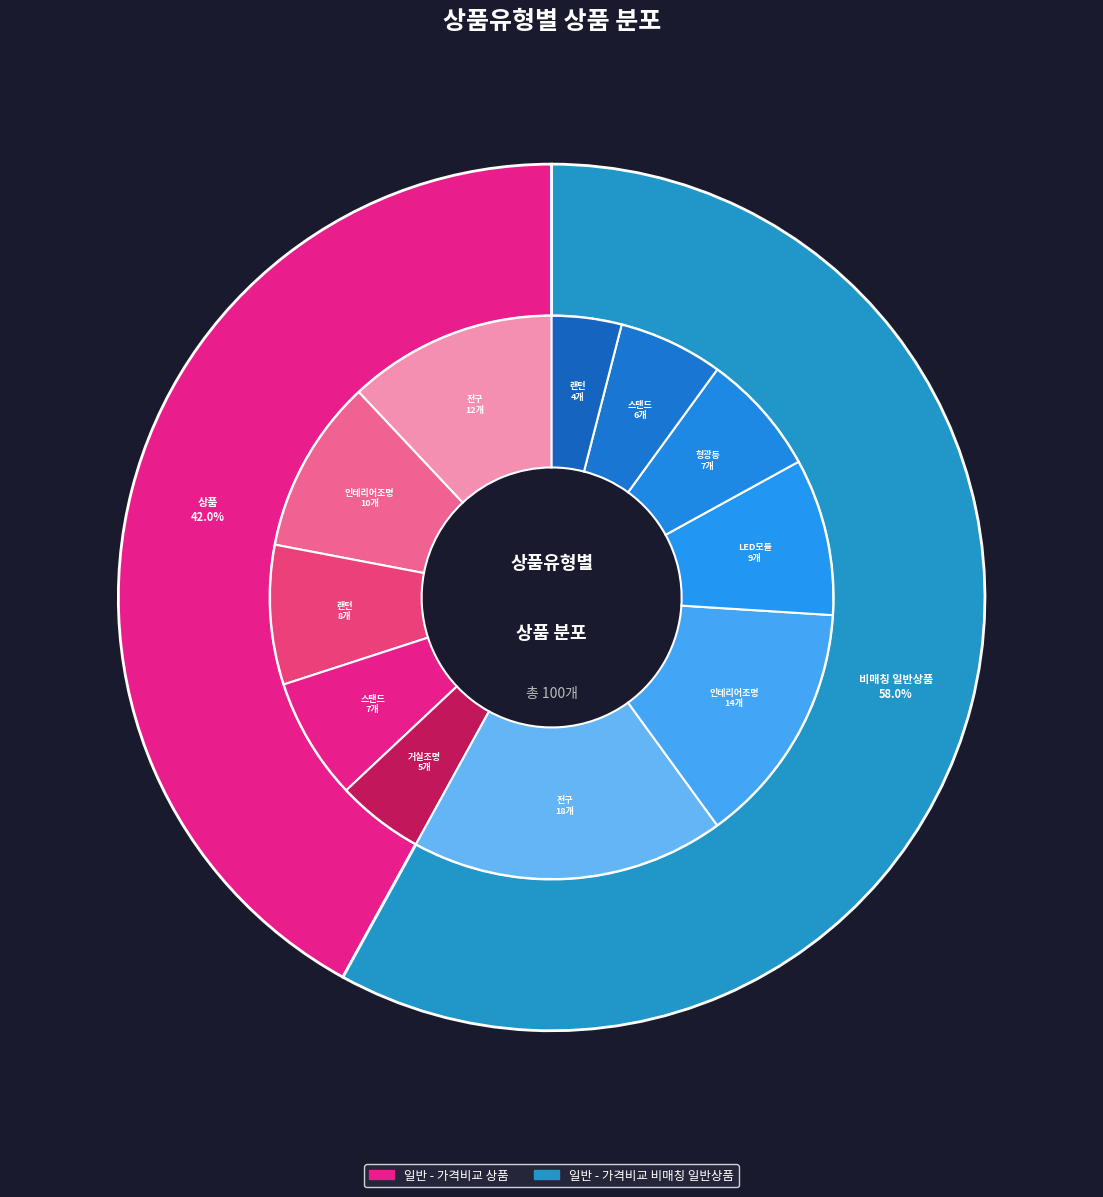

Which slice is the largest?

일반 - 가격비교 비매칭 일반상품